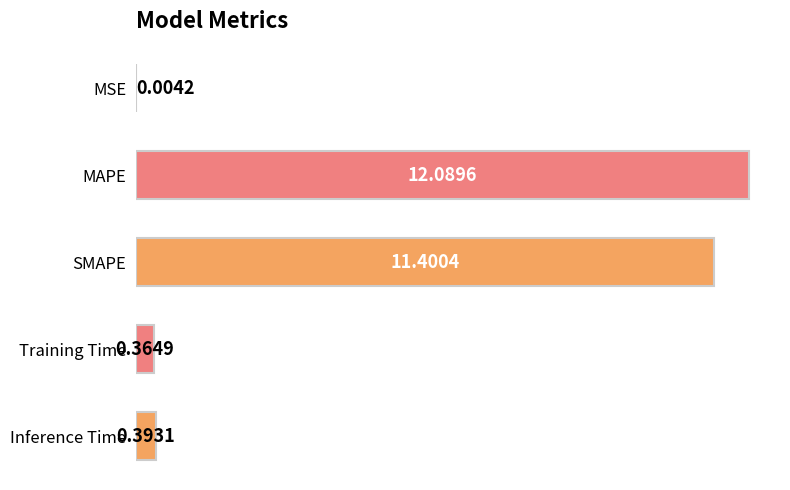

Which label corresponds to the largest value in the chart?

MAPE